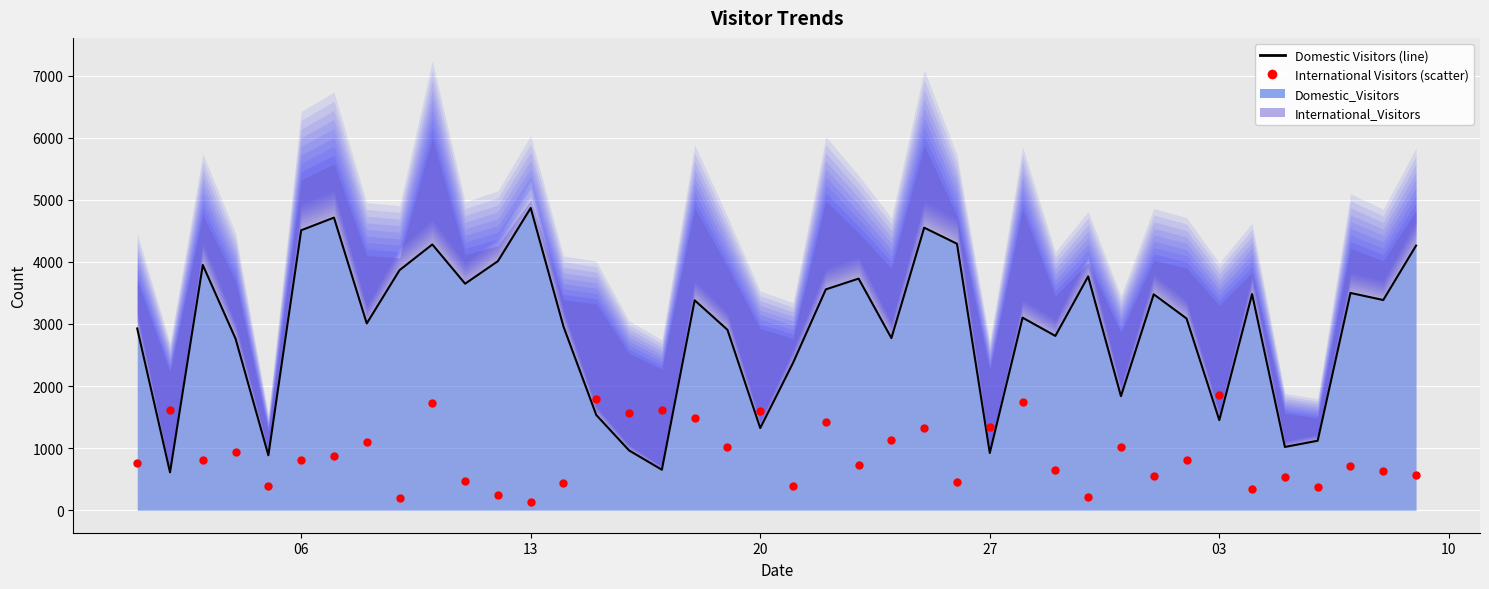

Which series has the widest spread of Y values?

Domestic_Visitors